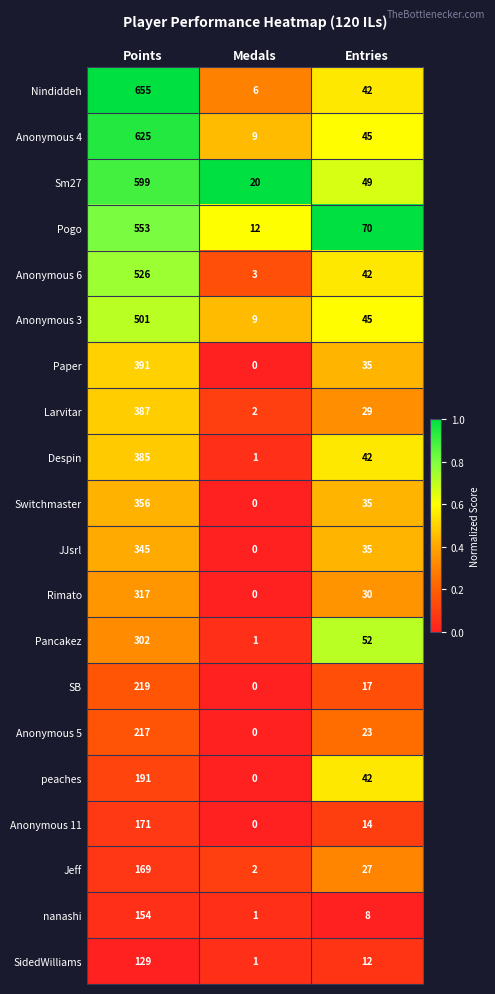

What is the greatest value displayed?

655